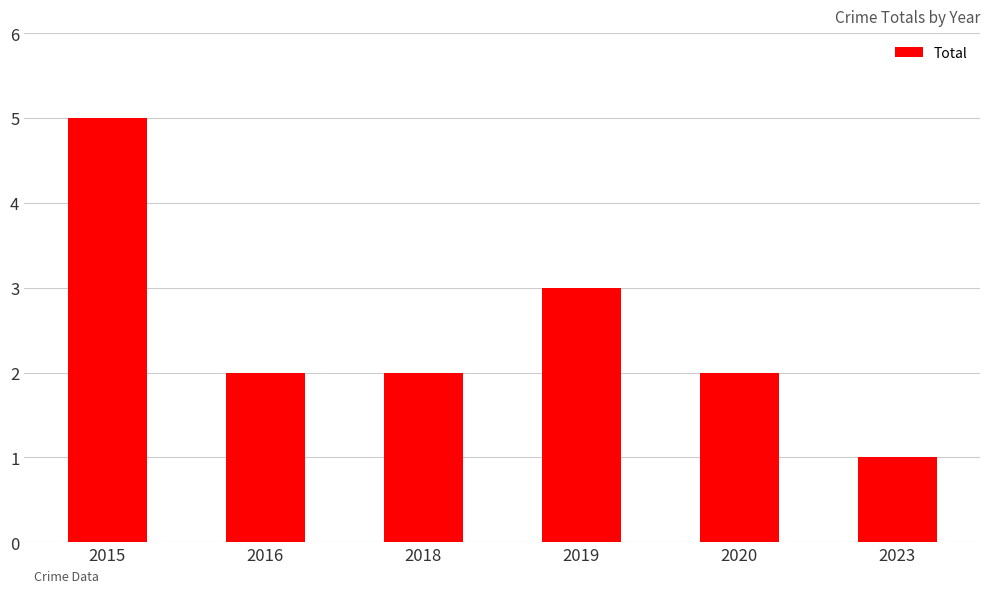

What is the smallest value displayed?

1